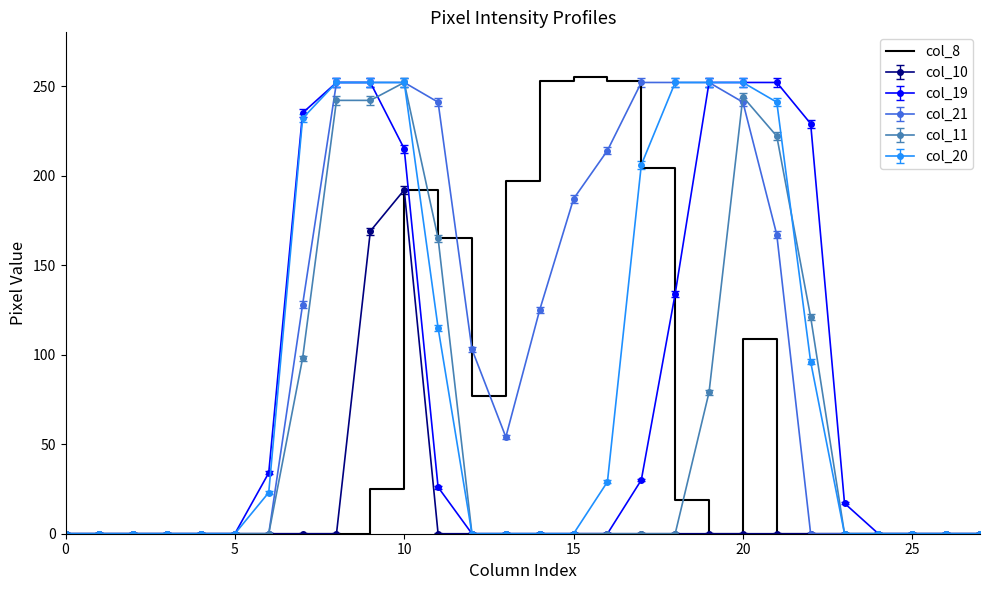

What is the maximum value shown in the chart?

255